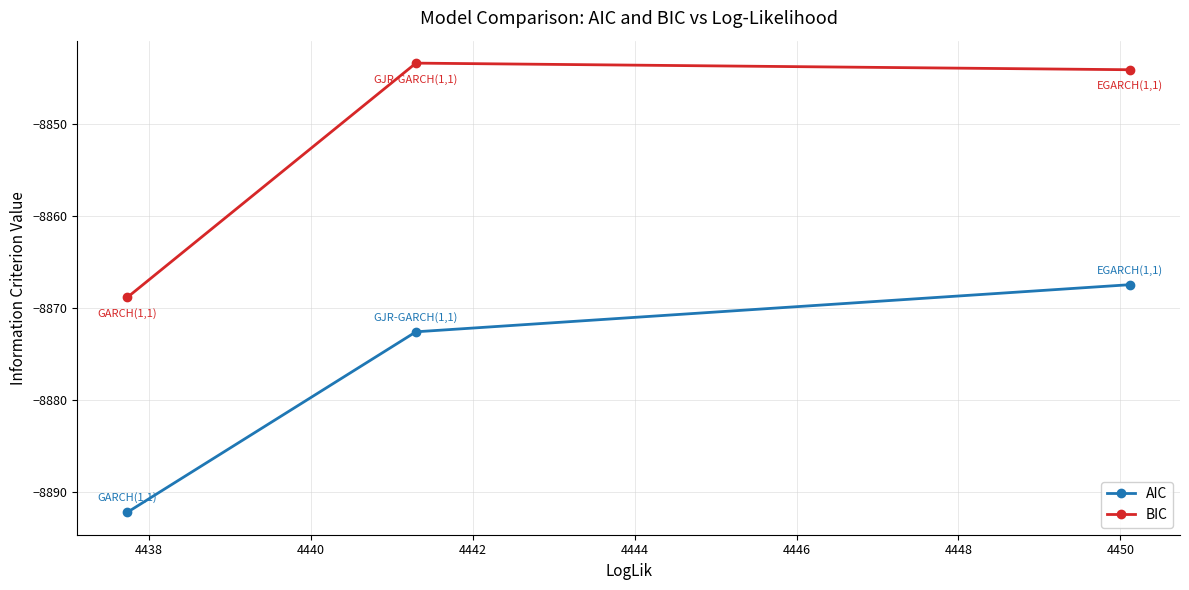

What is the difference between the maximum and minimum values in the BIC series?

25.5